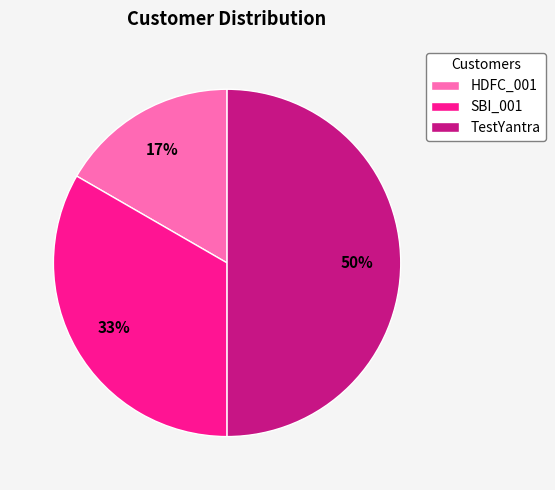

How many slices are in this pie chart?

3